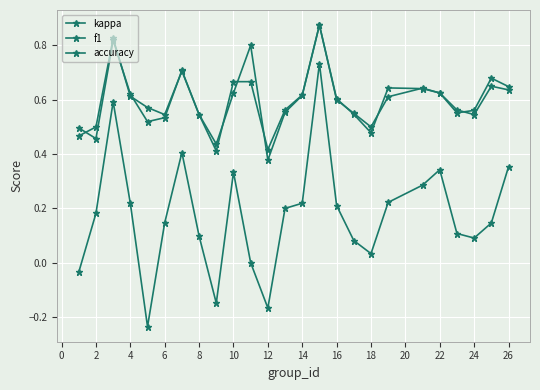

How many lines are shown in the chart?

3